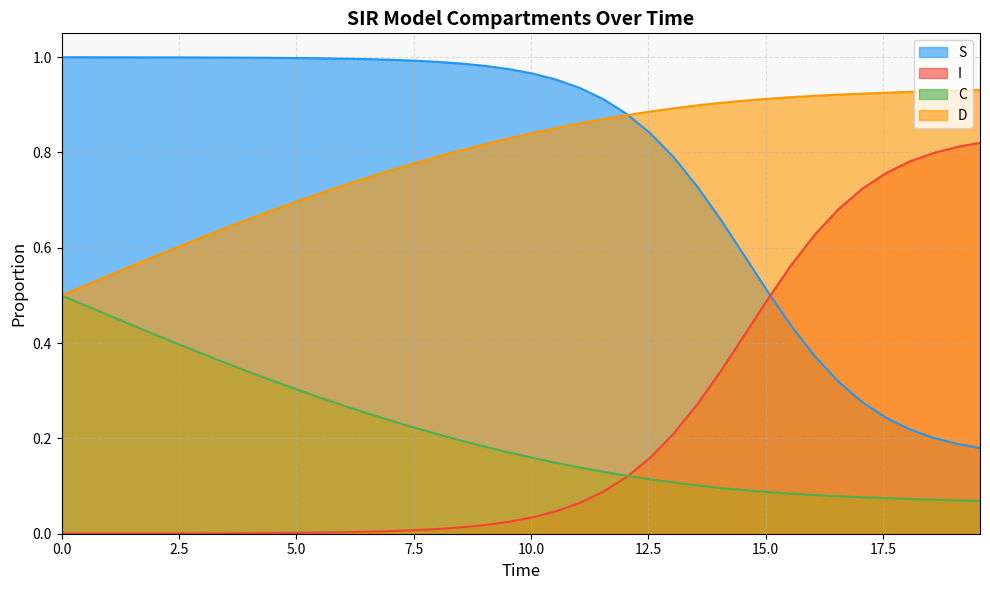

True or false: D and C cross at least once.

False